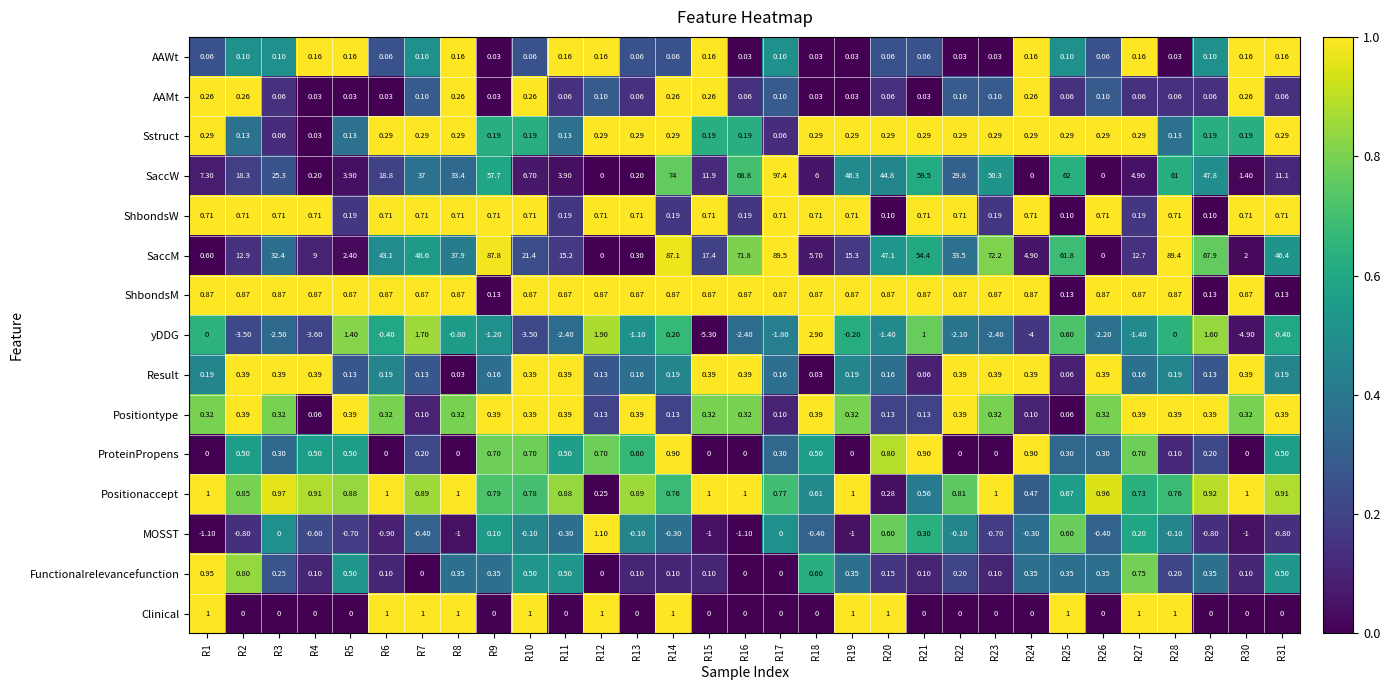

Between R26 and R29, which series saw the biggest shift?

SaccM